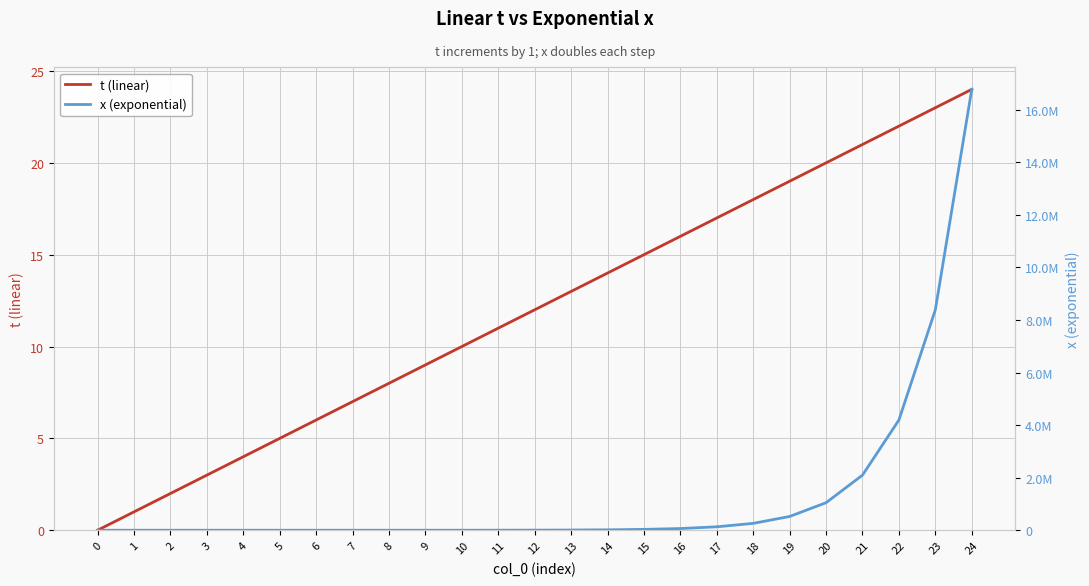

True or false: x (exponential) has a value of 16777216 at 24.

True